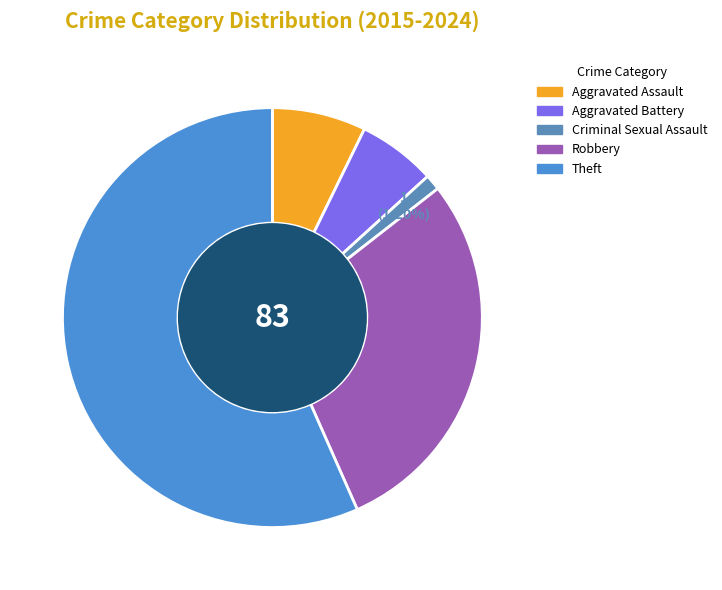

Rank the categories by value from lowest to highest.

Criminal Sexual Assault, Aggravated Battery, Aggravated Assault, Robbery, Theft